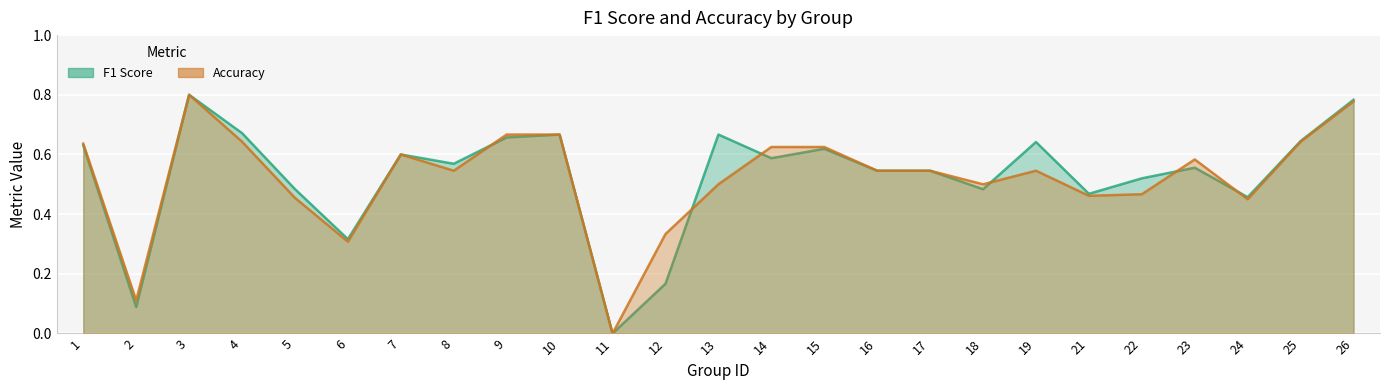

How many intersections are there between accuracy and f1?

6